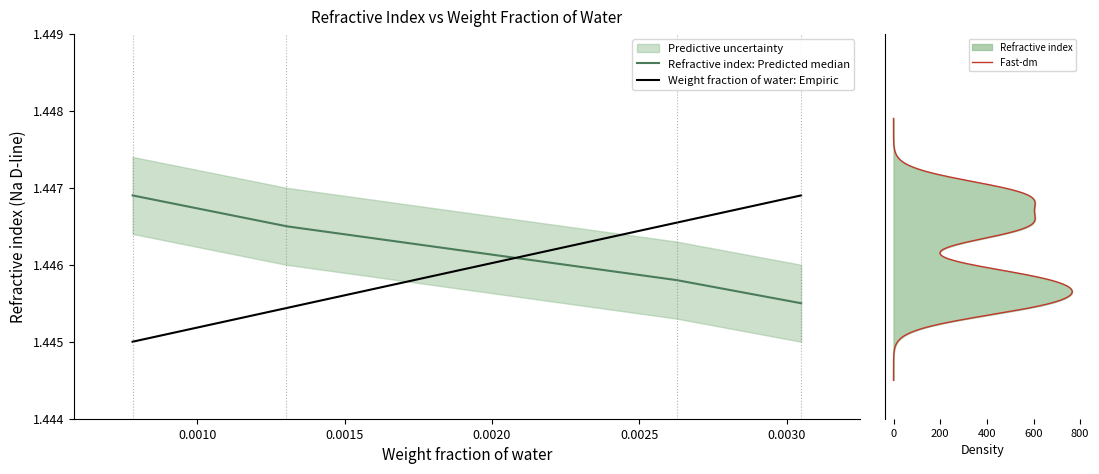

Reading right to left, transcribe all the data shown in this chart.

0.003049=1.4	0.002627=1.4	0.001301=1.4	0.00078=1.4